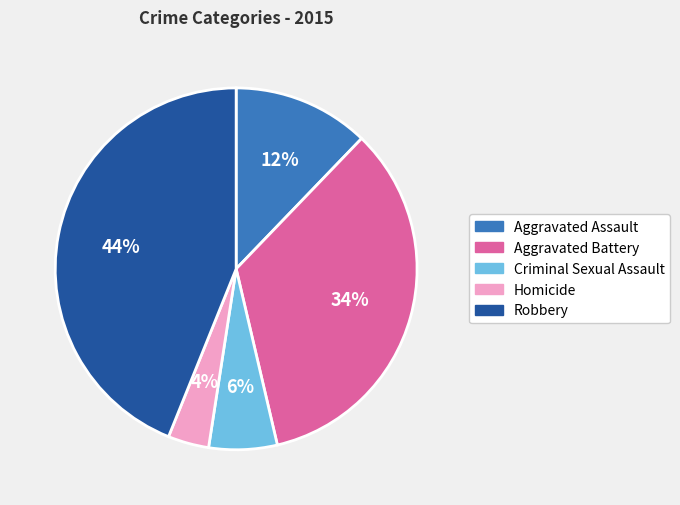

How many slices are in this pie chart?

5